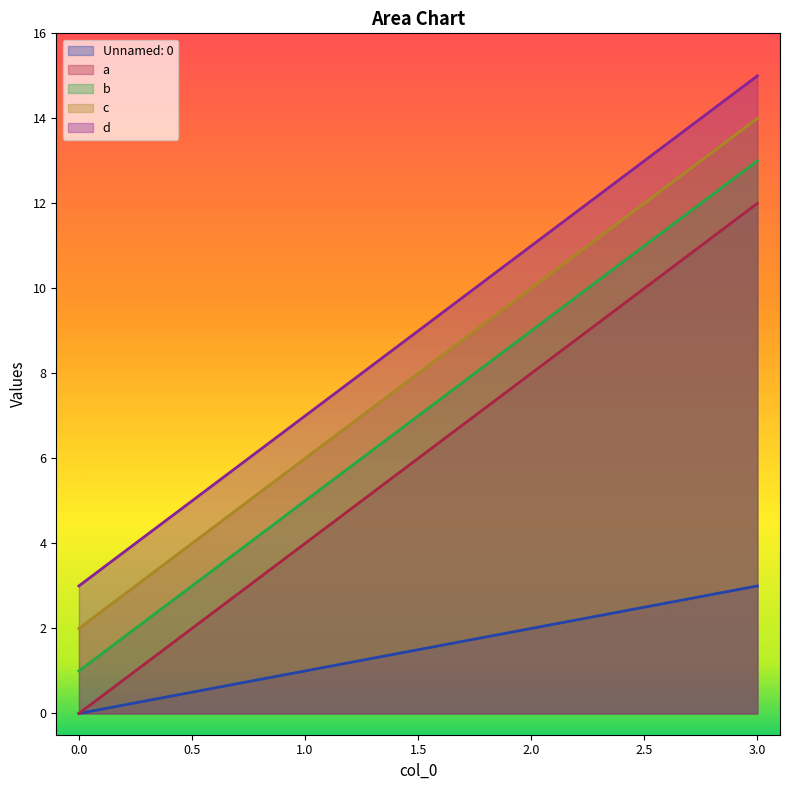

What is the value of the d point at the 2nd from the left?

7